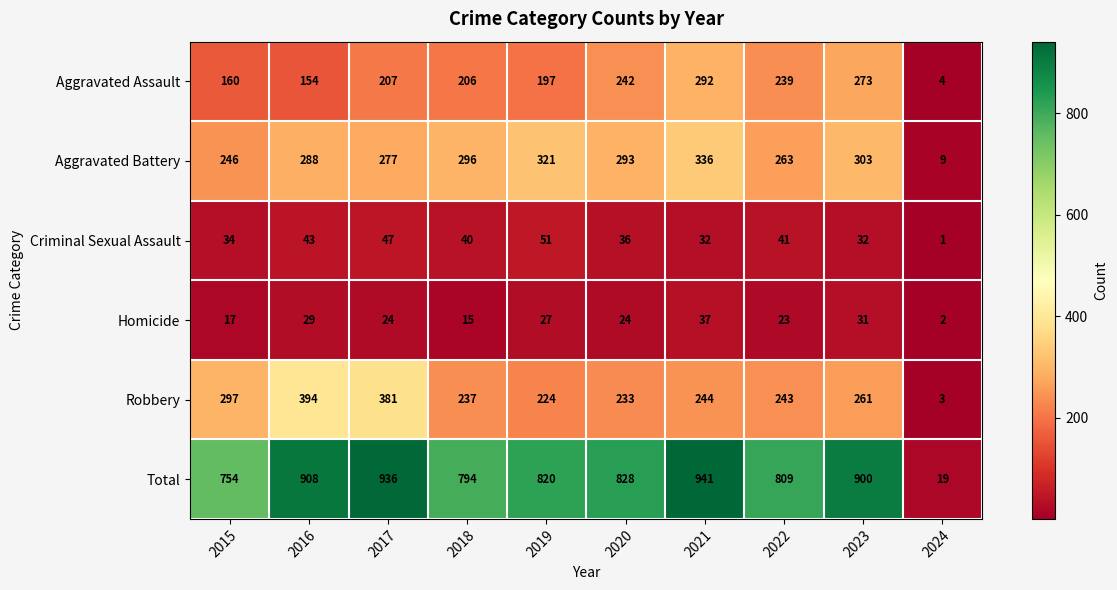

The value of Aggravated Assault at 2020 is 336. True or false?

False